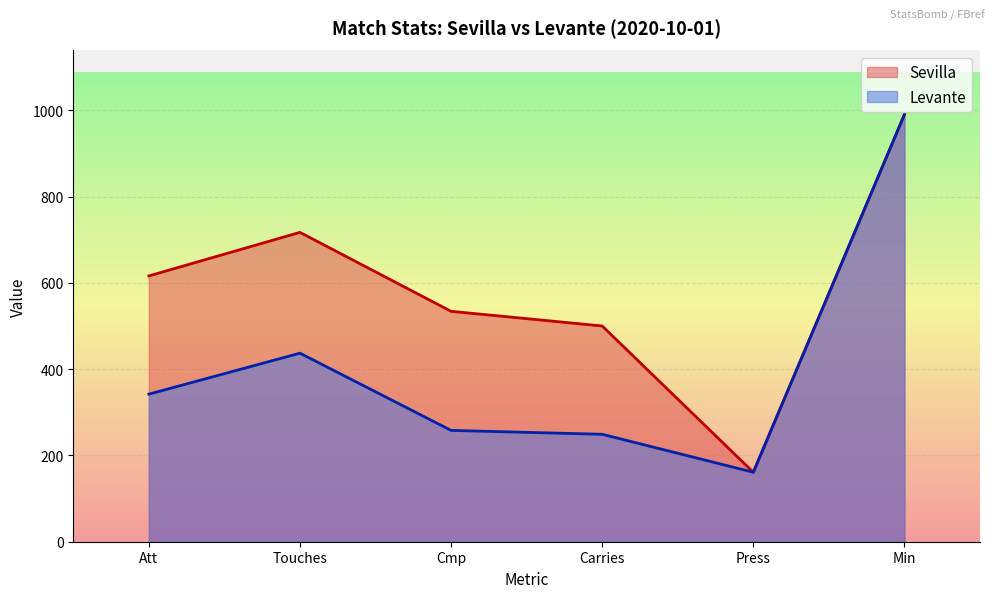

Which has a higher value, Carries or Press?

Carries